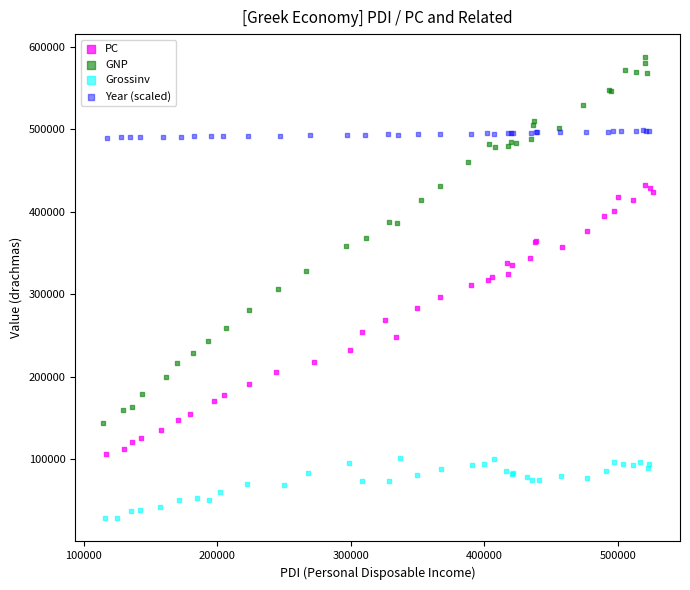

What are all the series names shown in the legend?

PC, GNP, Grossinv, Year (scaled)